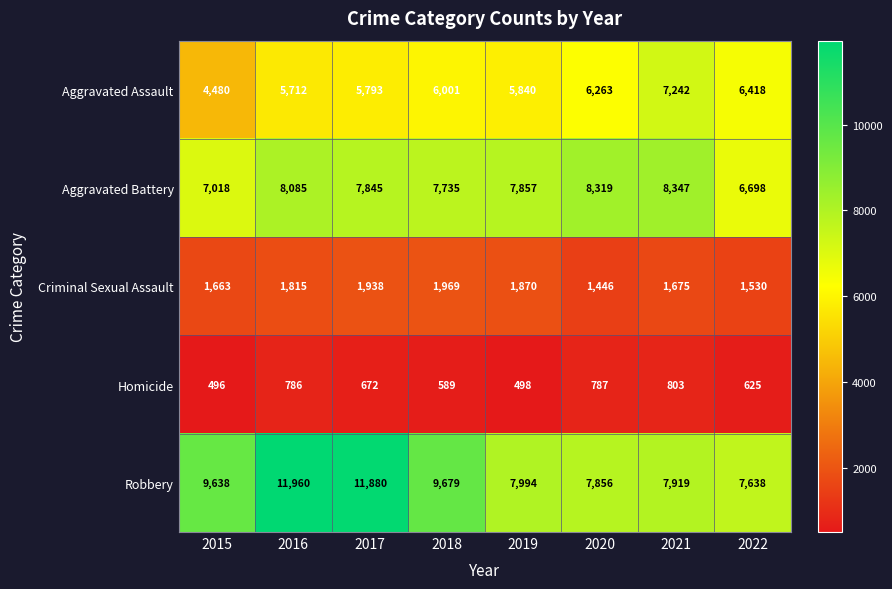

What is the average value of the Homicide series?

657